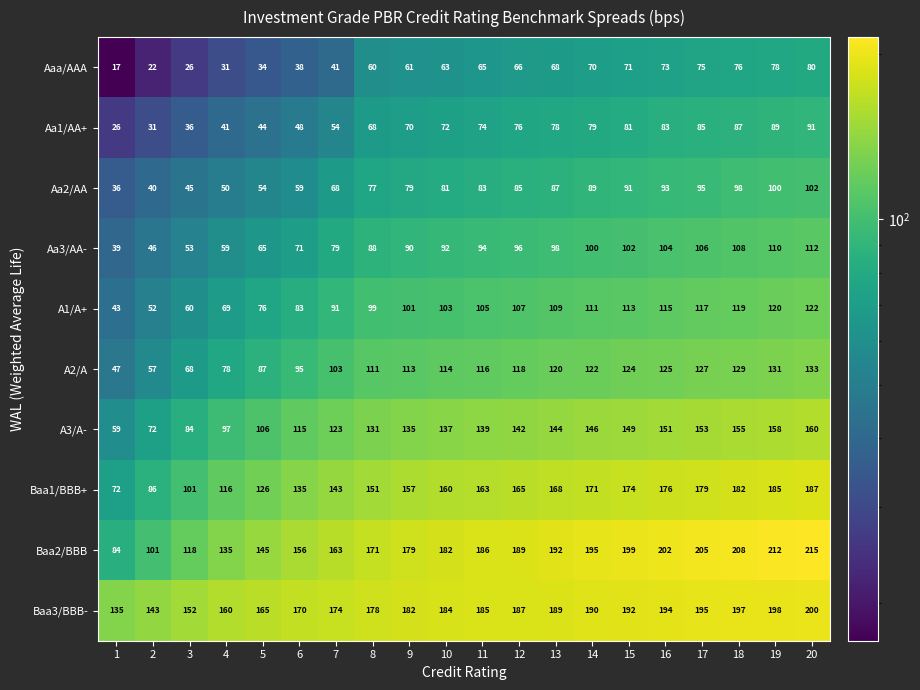

Which category has the highest value across all series?

20